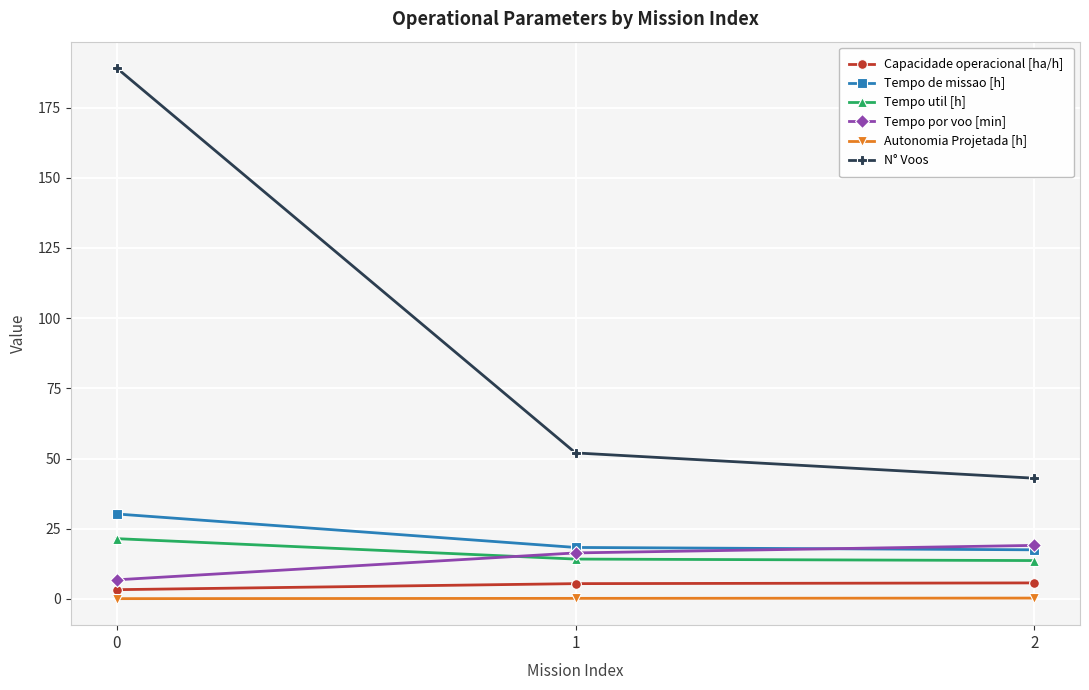

The Autonomia Projetada [h] series shows 0.1 at 0. True or false?

True